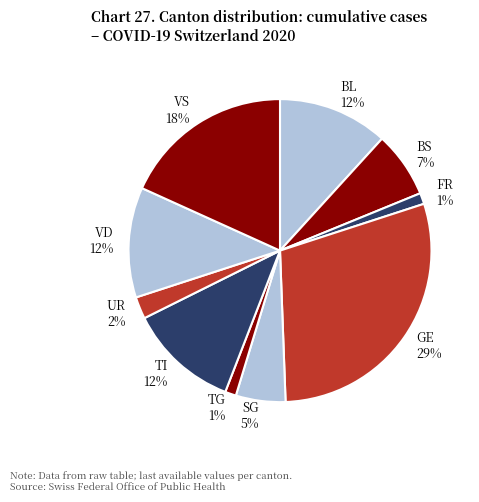

To the nearest percent, what is the combined percentage of TI 12% and UR 2%?

14%